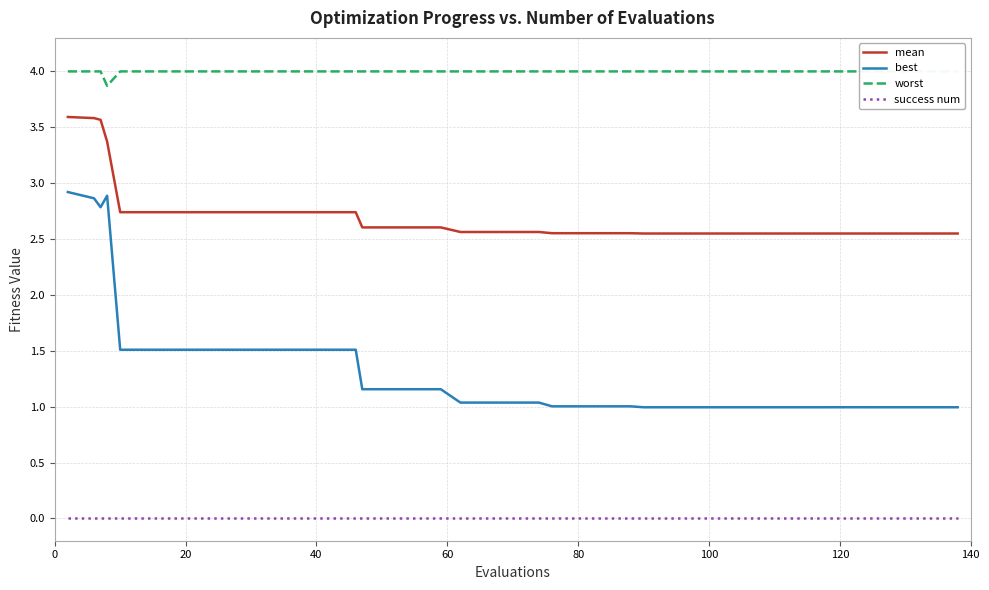

True or false: success num and mean intersect in this chart.

False